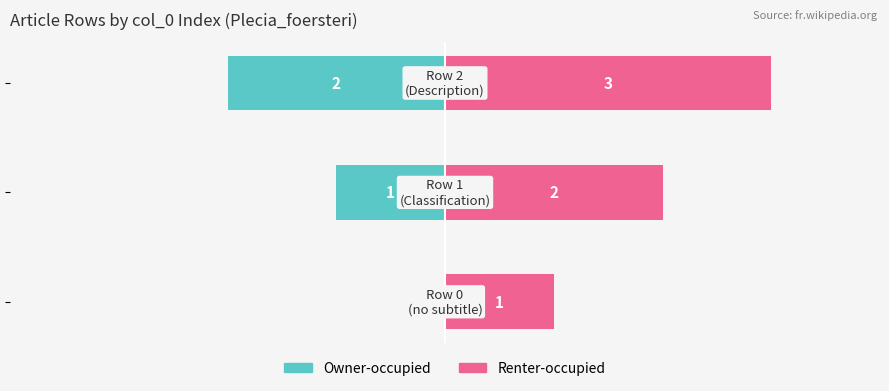

Is the value of Owner-occupied at −2 greater than the value of Renter-occupied at −3?

No